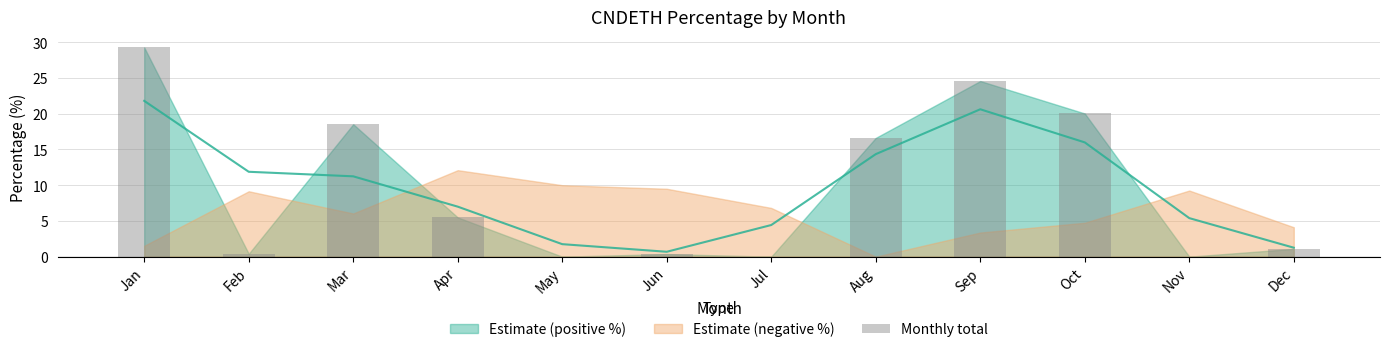

Reading left to right, extract all data points from this chart.

Jan=29.3	Feb=0.4	Mar=18.5	Apr=5.5	May=0.0	Jun=0.4	Jul=0.0	Aug=16.6	Sep=24.6	Oct=20.0	Nov=0.0	Dec=1.1